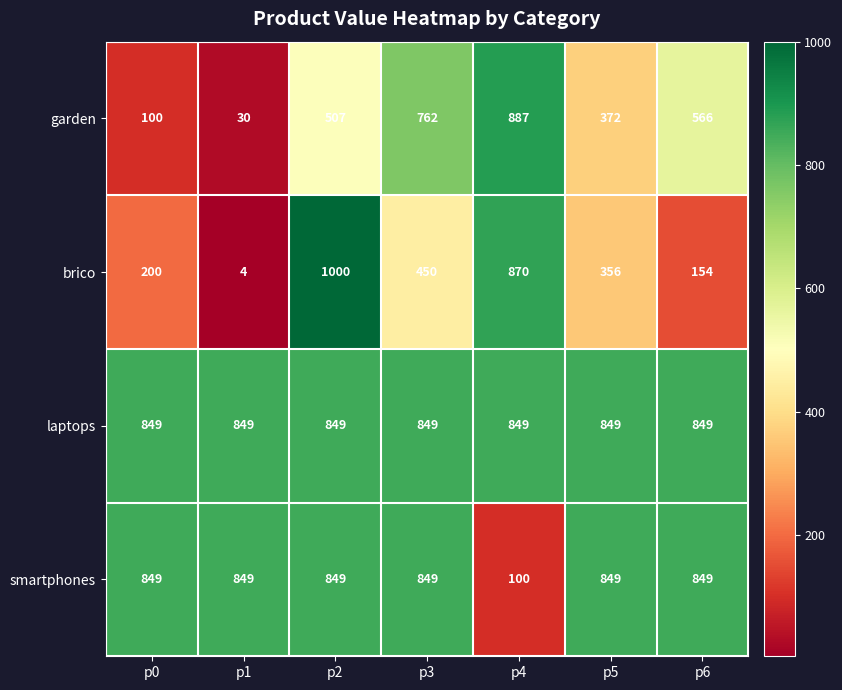

What is the sum of all laptops values?

5943